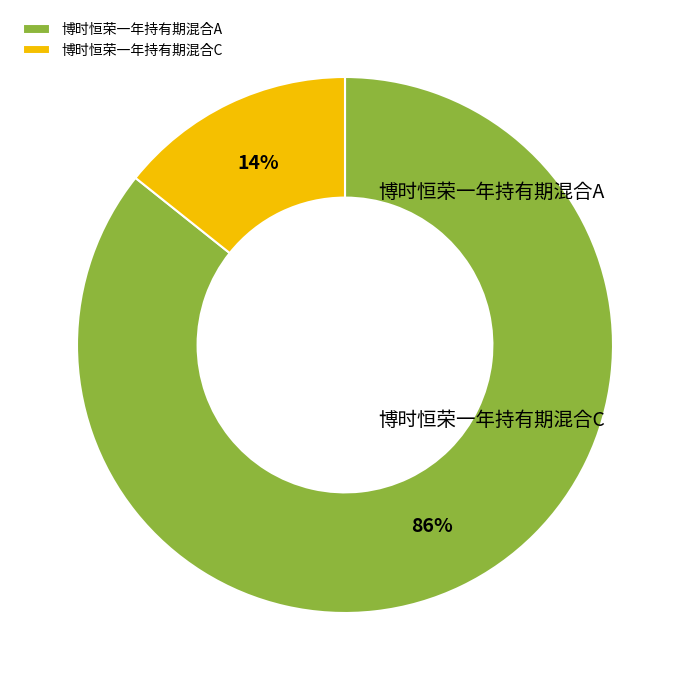

To the nearest percent, what portion does 博时恒荣一年持有期混合C represent?

14%